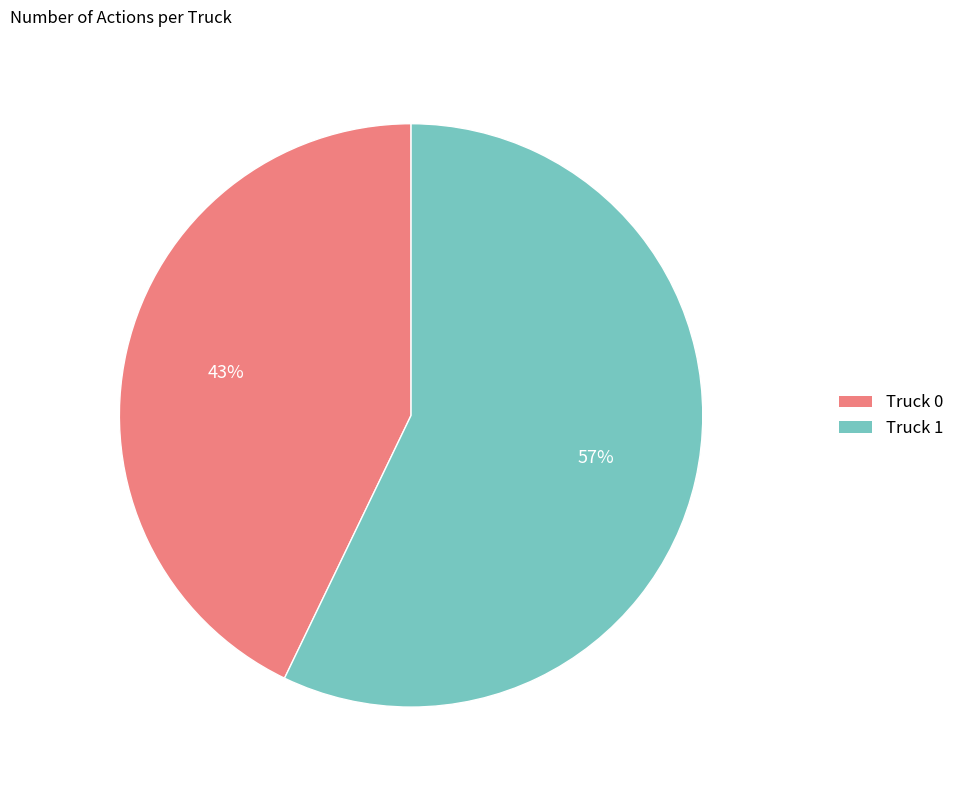

Which has a higher value, Truck 0 or Truck 1?

Truck 1